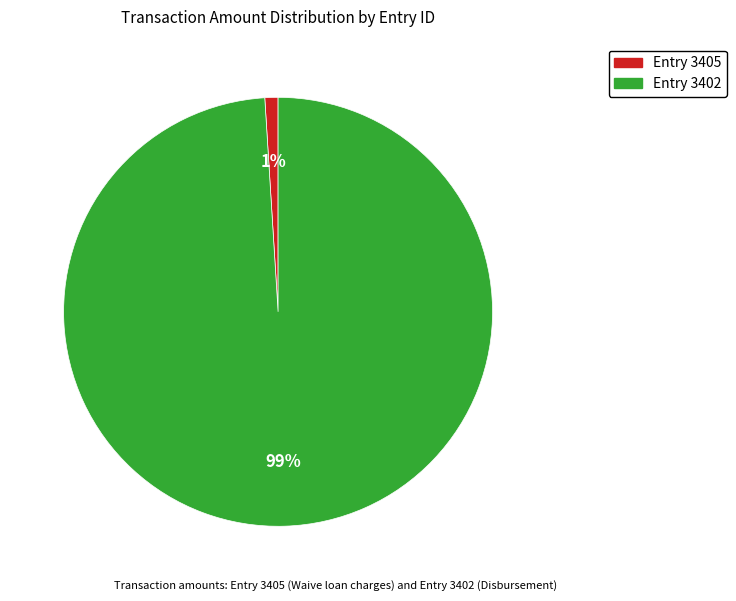

Is there any slice that represents more than half of the pie?

Yes